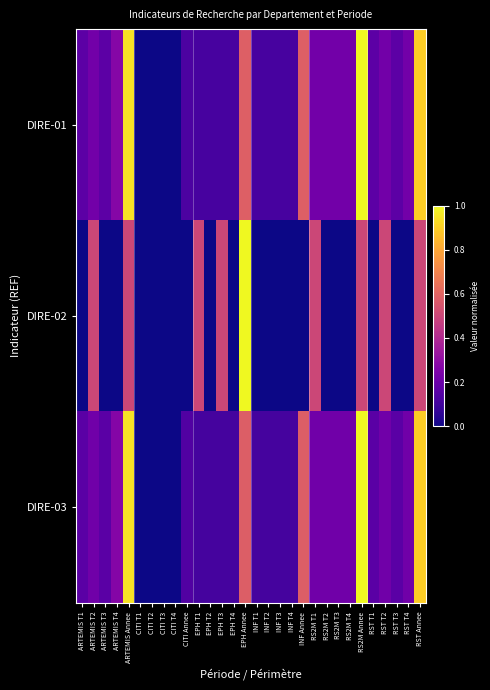

Count the number of data series in this chart.

3